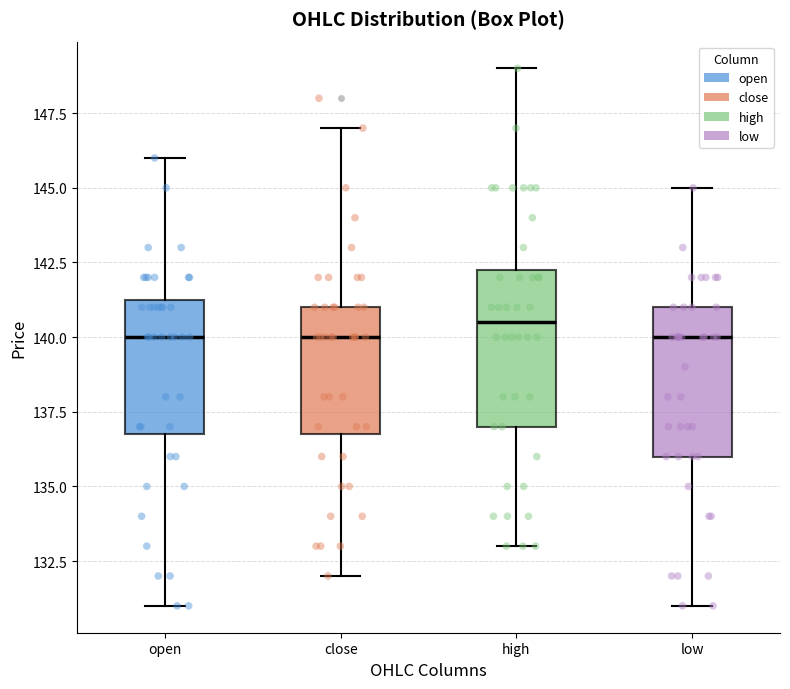

Where is the lower edge of the box for high on the y-axis? The values are not printed on the chart, so give them approximately, as read against the axis.

137.0